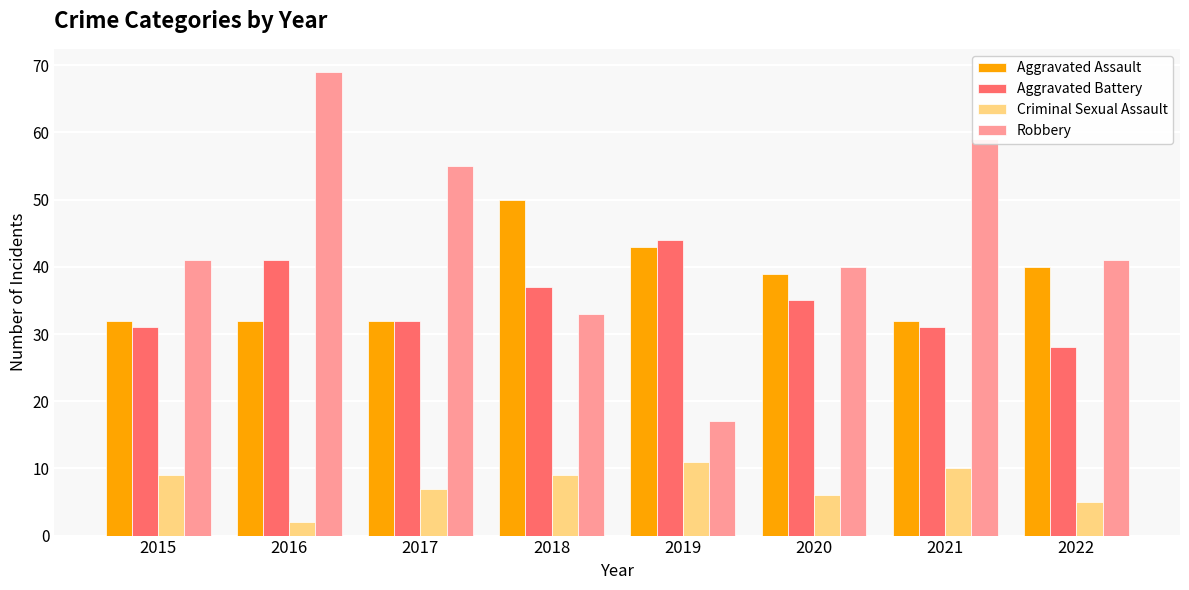

Is the value of Aggravated Battery at 2019 greater than the value of Criminal Sexual Assault at 2015?

Yes